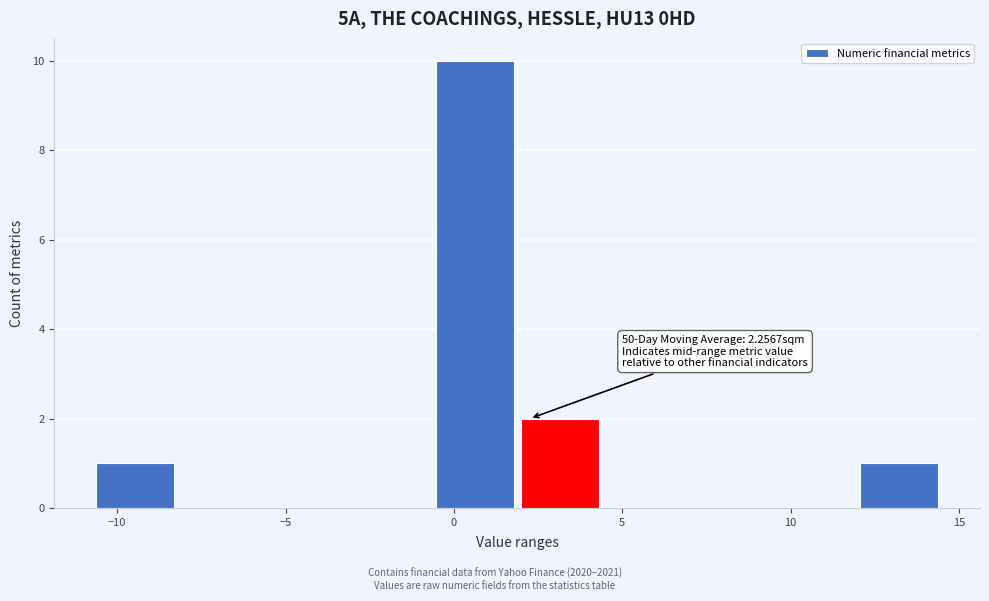

Over which range of the x-axis is the bar tallest?

-0.5 to 2.0